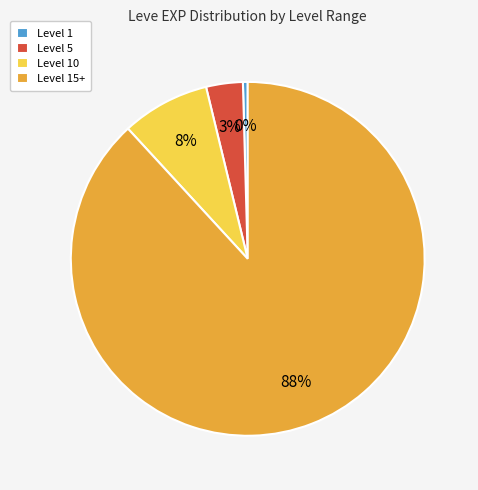

Between Level 5 and Level 15+, which is larger?

Level 15+